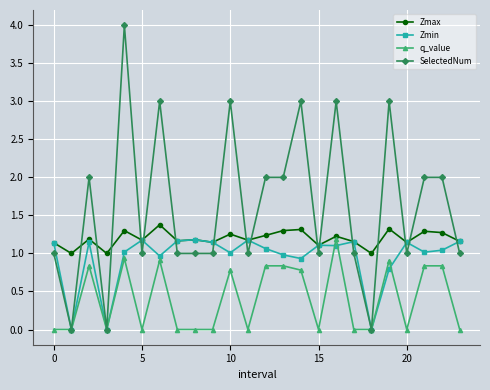

True or false: SelectedNum has more than 0 interior local peaks.

True